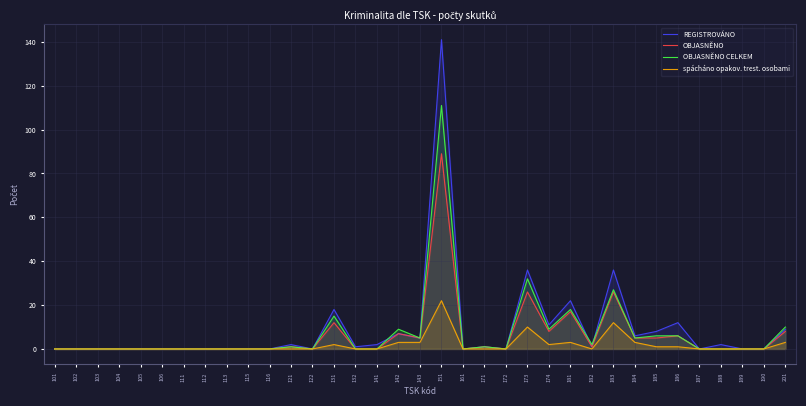

How many lines are shown in the chart?

4